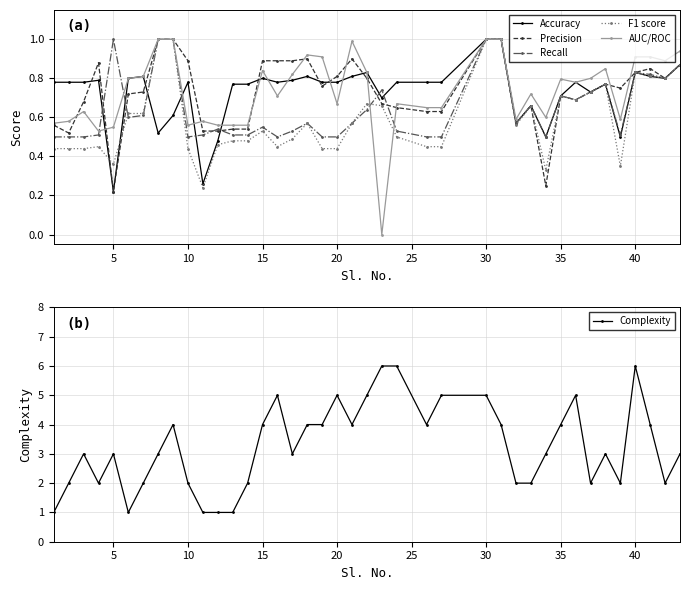

Which series has the largest total across all categories?

Complexity